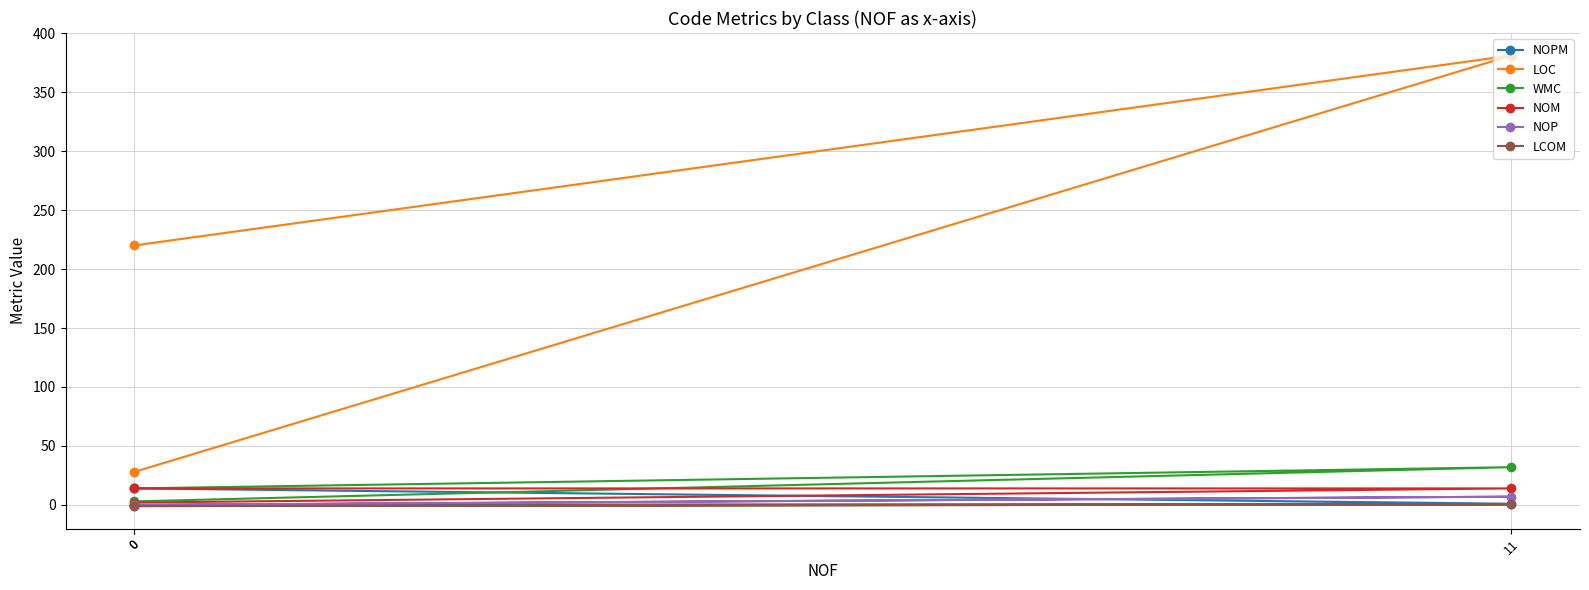

At how many categories does at least one series exceed 16?

3